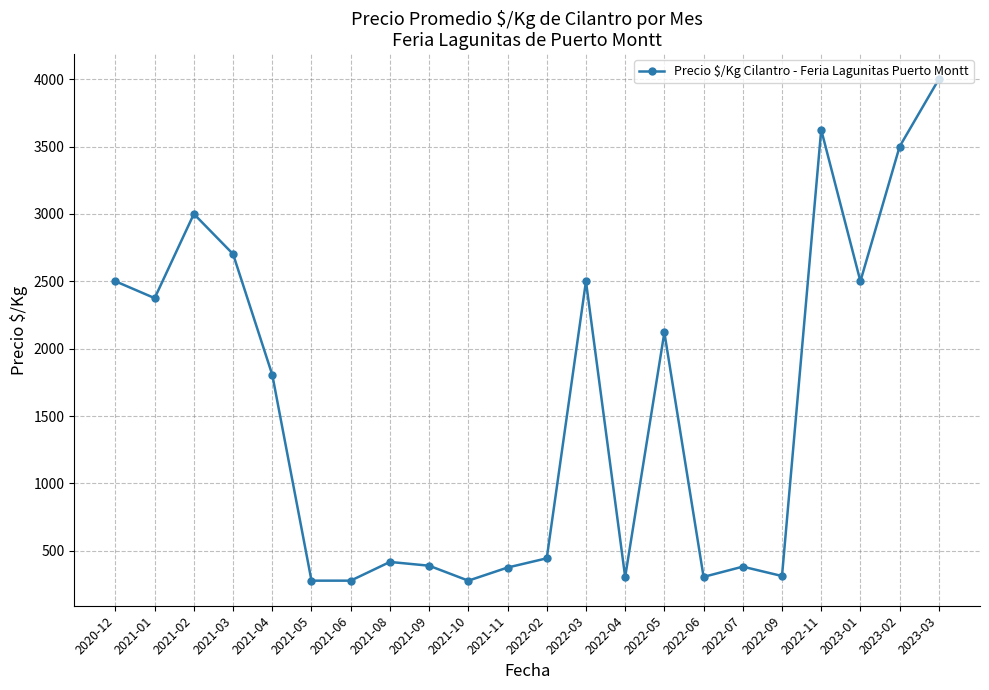

Read the value at 2022-07.

382.0